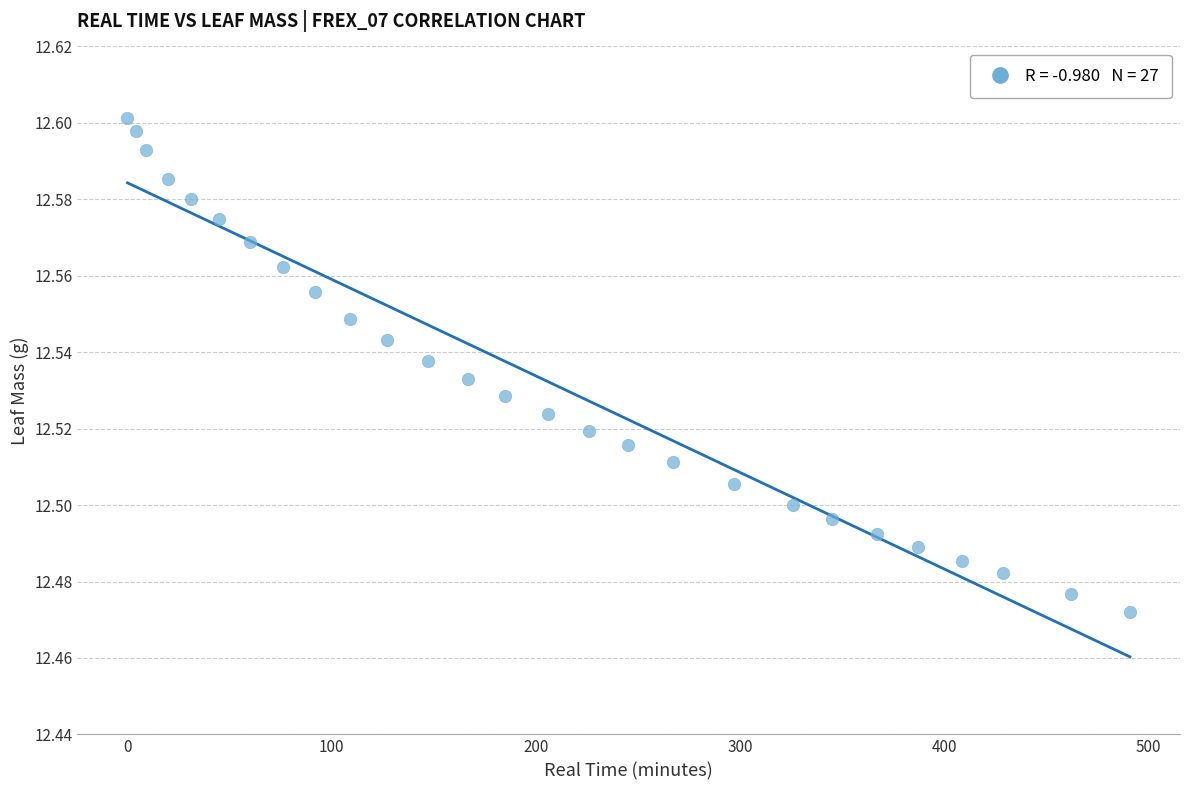

What is the range of X values (max minus min)?

491.0